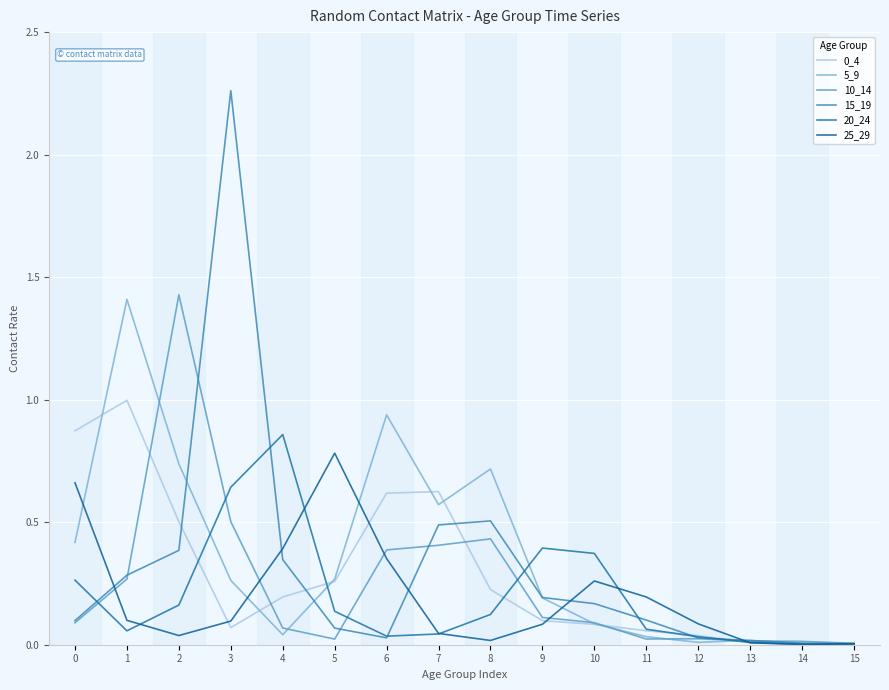

Is this an area chart (filled region under the line)?

No